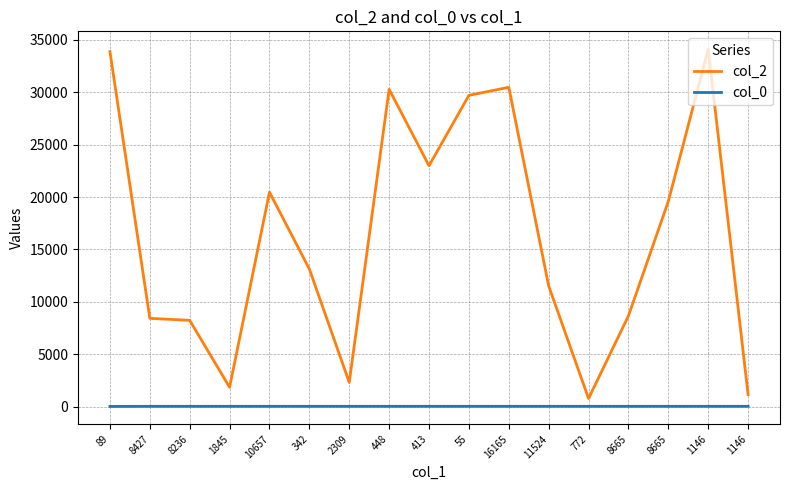

What is the difference between the second highest and second lowest values in the col_0 series?

1.6